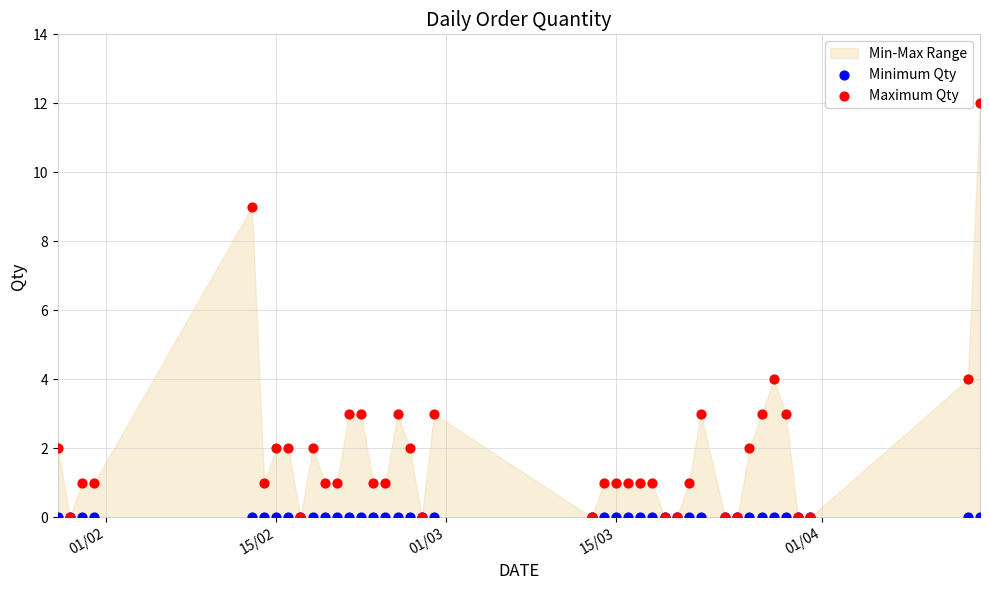

Which series reaches the maximum Y coordinate?

Maximum Qty